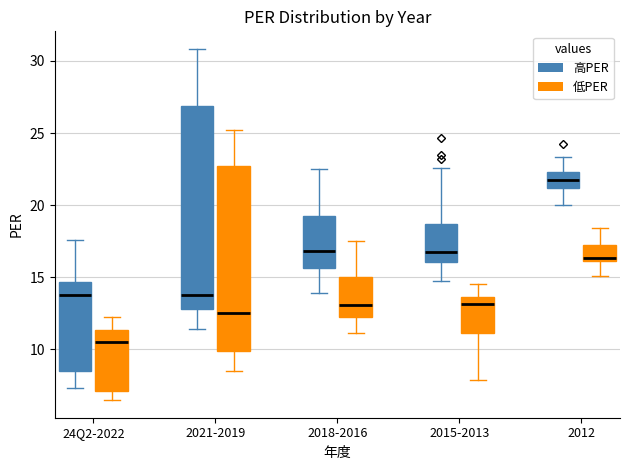

Reading left to right, read every box against the y-axis: the position of its median line, the range the box covers, and the ends of its whiskers. The values are not printed on the chart, so give them approximately, as read against the axis.

24Q2-2022 (高PER): median 13.5, box 8.5 to 14.5, whiskers 7.5 to 17.5
24Q2-2022 (低PER): median 10.5, box 7.0 to 11.5, whiskers 6.5 to 12.0
2021-2019 (高PER): median 14.0, box 13.0 to 27.0, whiskers 11.5 to 31.0
2021-2019 (低PER): median 12.5, box 10.0 to 22.5, whiskers 8.5 to 25.0
2018-2016 (高PER): median 17.0, box 15.5 to 19.5, whiskers 14.0 to 22.5
2018-2016 (低PER): median 13.0, box 12.0 to 15.0, whiskers 11.0 to 17.5
2015-2013 (高PER): median 16.5, box 16.0 to 18.5, whiskers 14.5 to 22.5
2015-2013 (低PER): median 13.0, box 11.0 to 13.5, whiskers 8.0 to 14.5
2012 (高PER): median 21.5, box 21.0 to 22.5, whiskers 20.0 to 23.5
2012 (低PER): median 16.5, box 16.0 to 17.0, whiskers 15.0 to 18.5